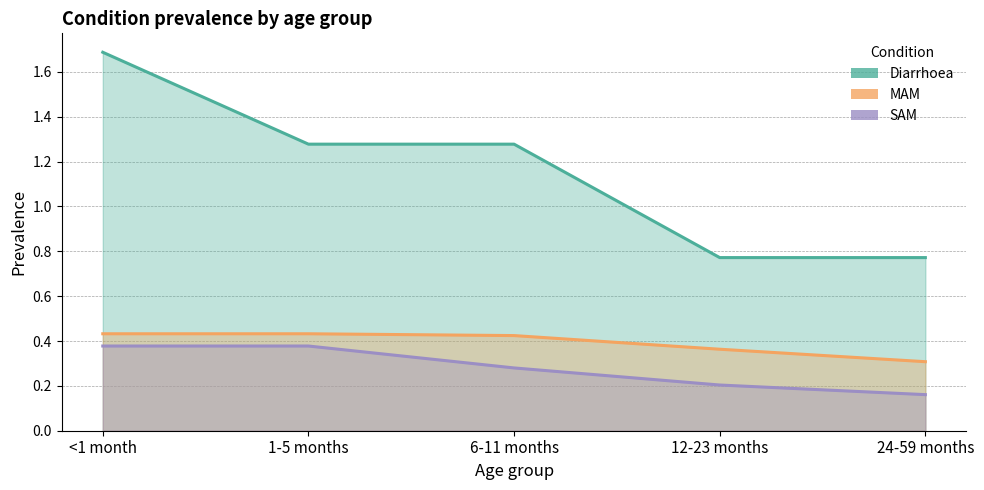

The SAM series shows 0.2 at 12-23 months. True or false?

True